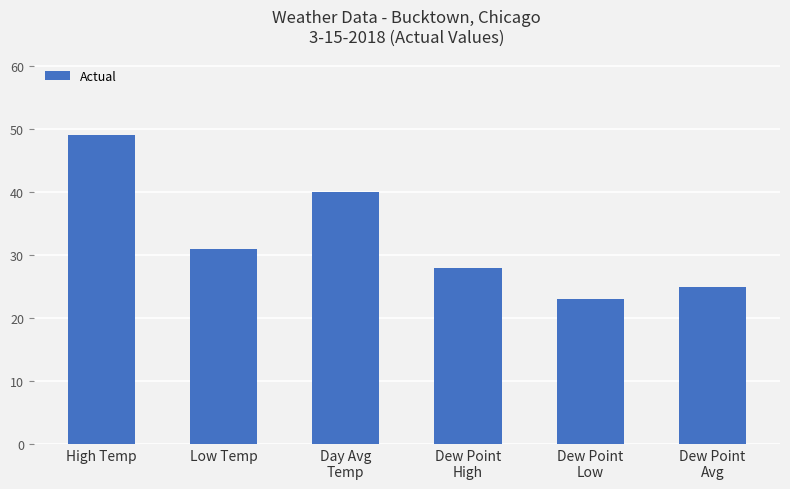

Reading left to right, list all the values displayed in this chart.

49	31	40	28	23	25